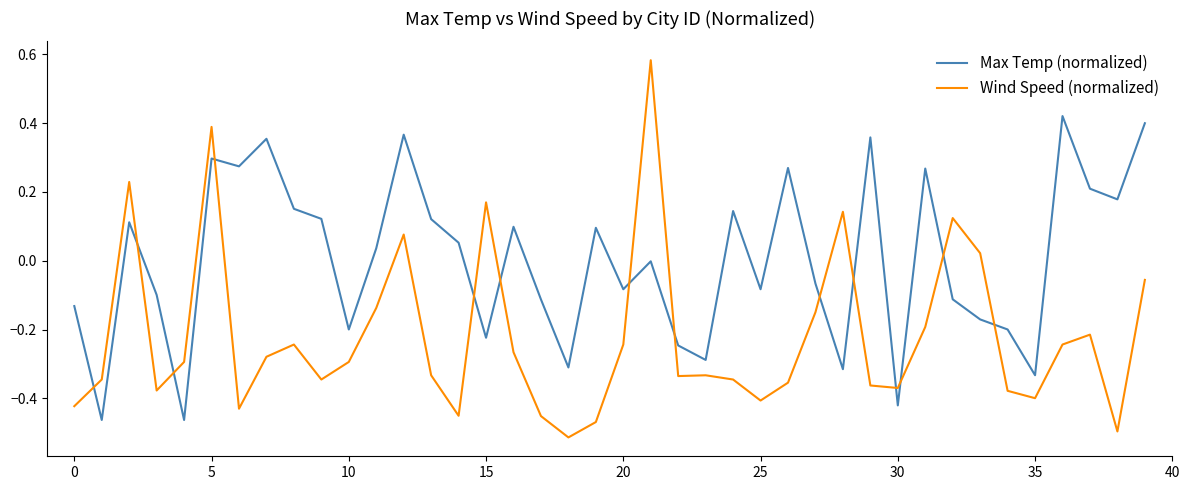

Which series has the largest total across all categories?

Max Temp (normalized)